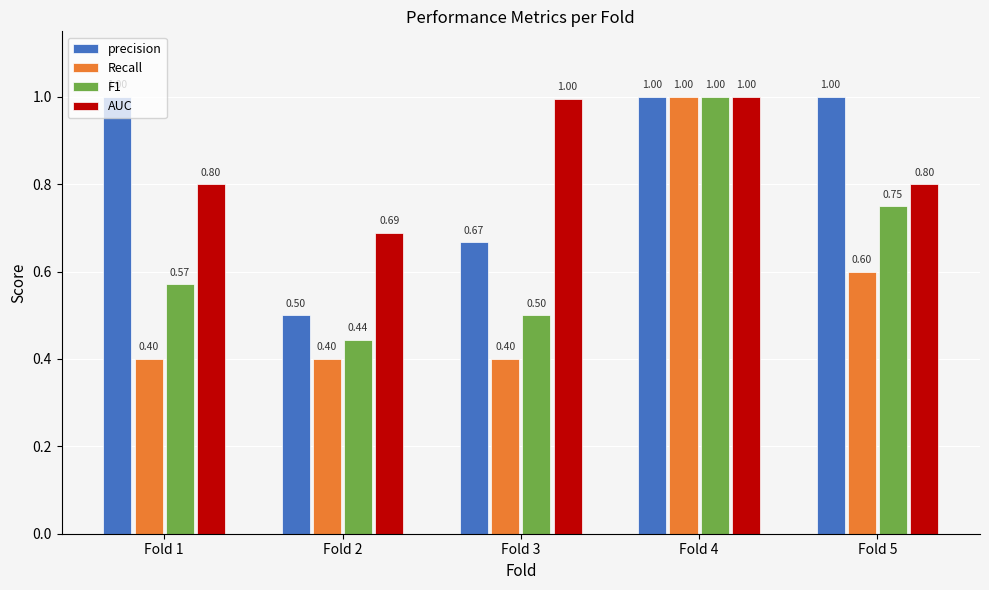

What is the difference between the second highest and minimum values in the precision series?

0.5